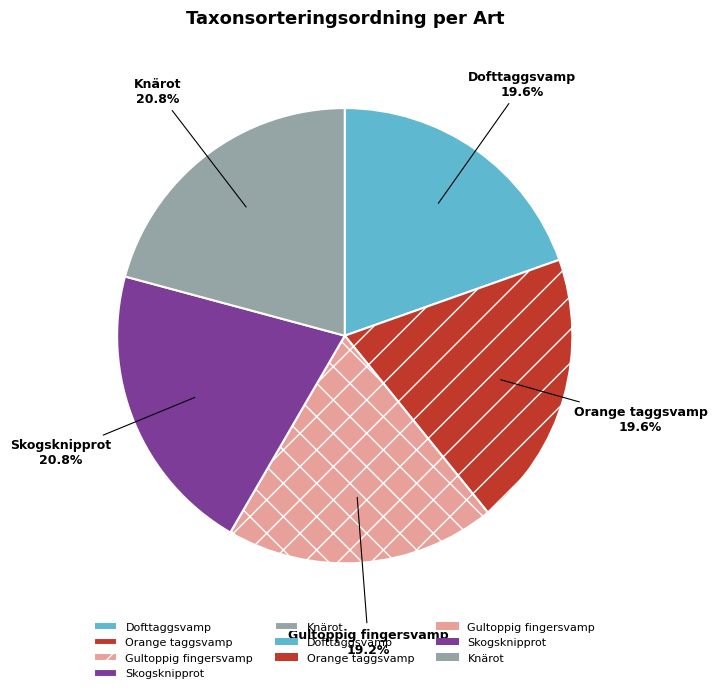

Approximately how many times larger is the value at Gultoppig fingersvamp compared to Knärot?

0.9